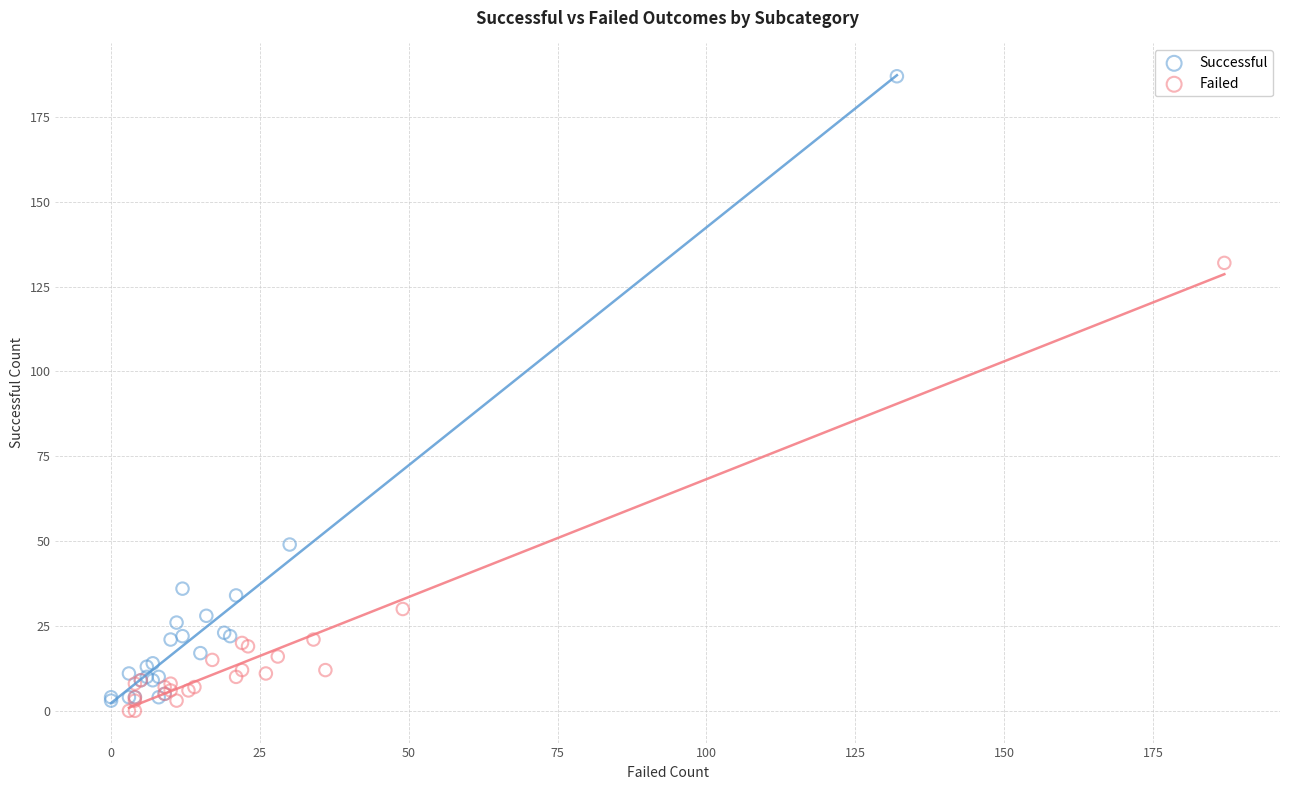

Which series contains the highest Y value?

Successful